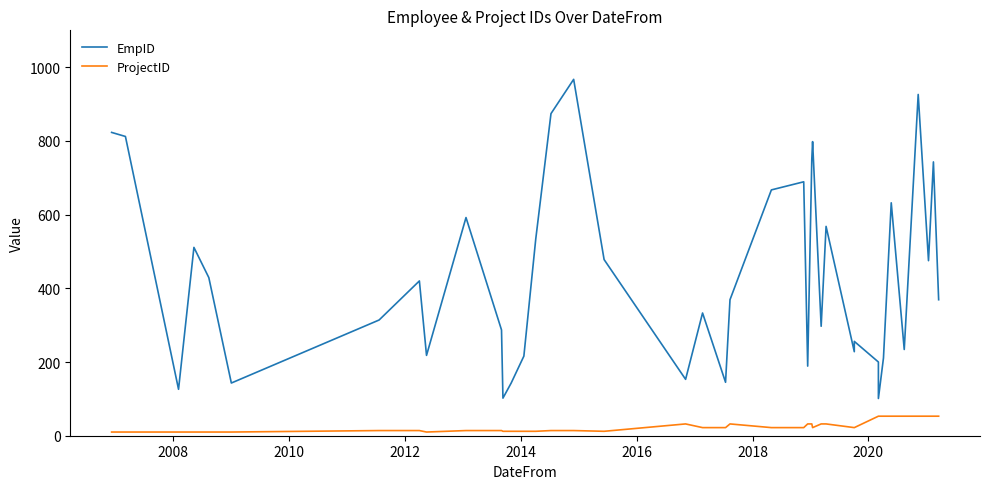

Does the chart have visible grid lines?

No